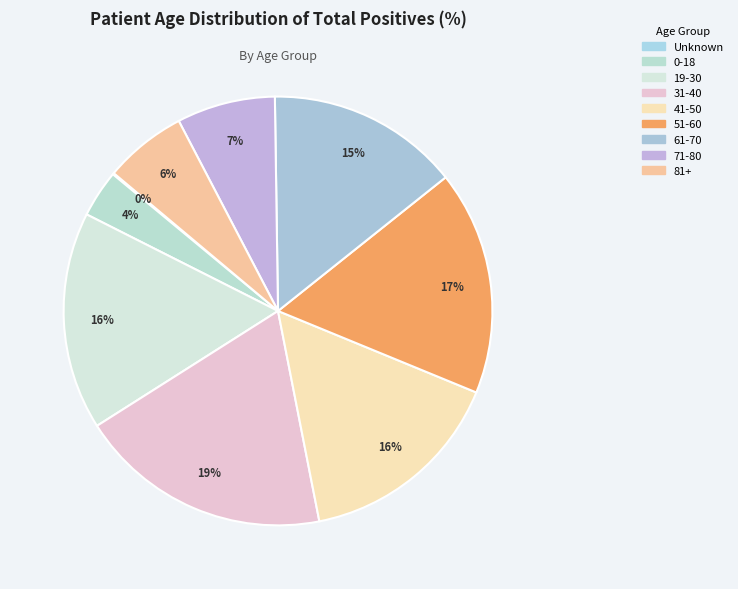

What is the largest slice in the pie chart?

31-40